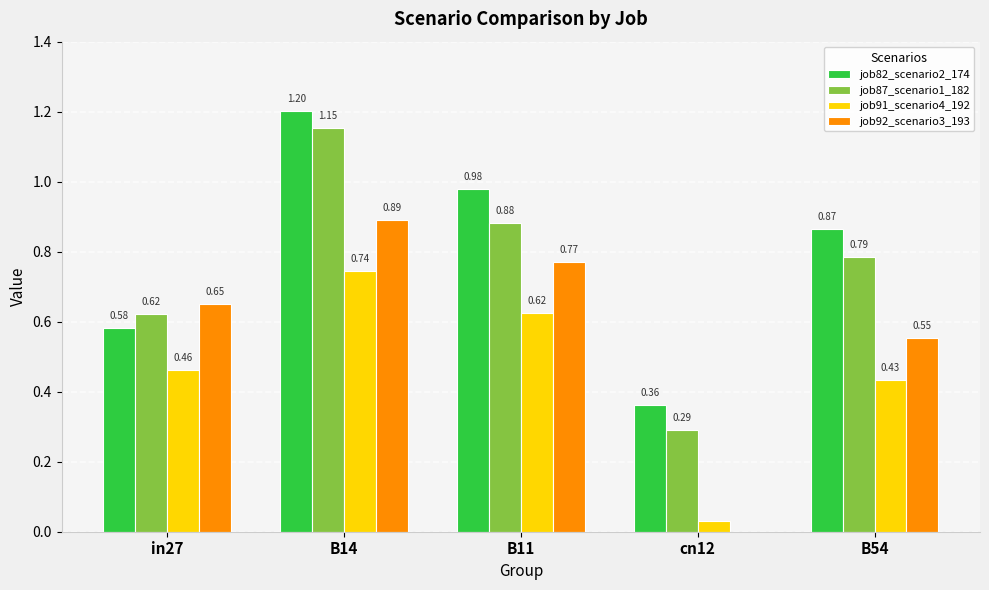

How many positive values does the job92_scenario3_193 series have?

4